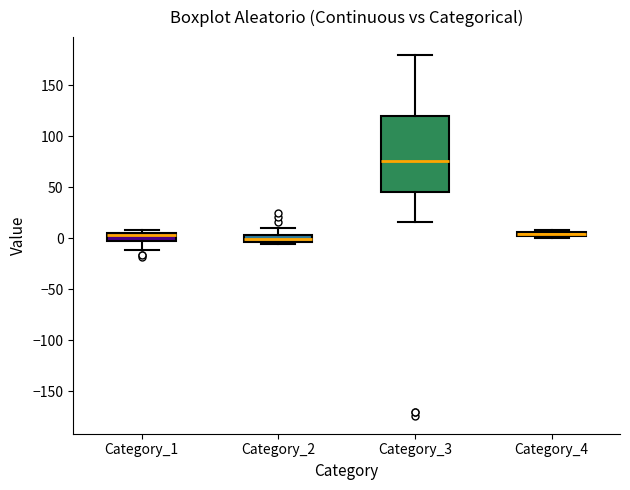

Which box's median line is the highest?

Category_3